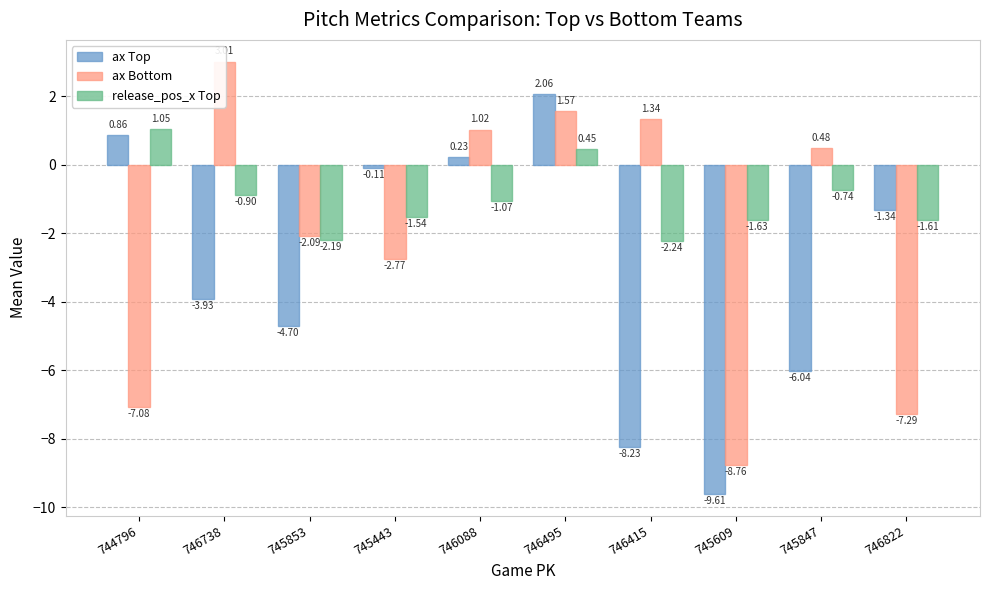

The value of ax Top at 745609 is -9.6. True or false?

True